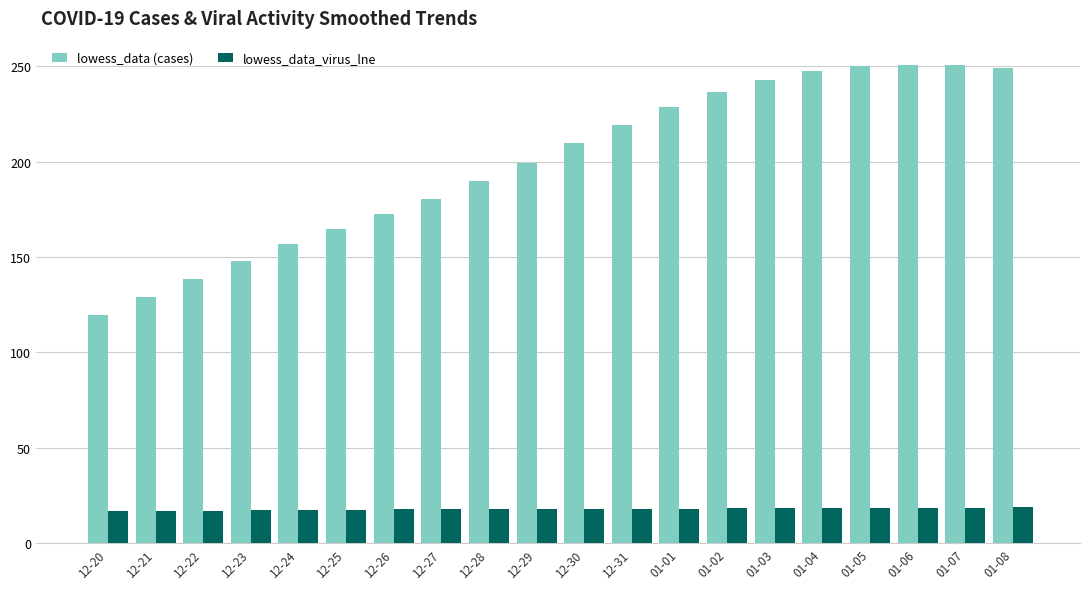

Is the value of lowess_data_virus_lne at 12-29 greater than the value of lowess_data (cases) at 12-23?

No